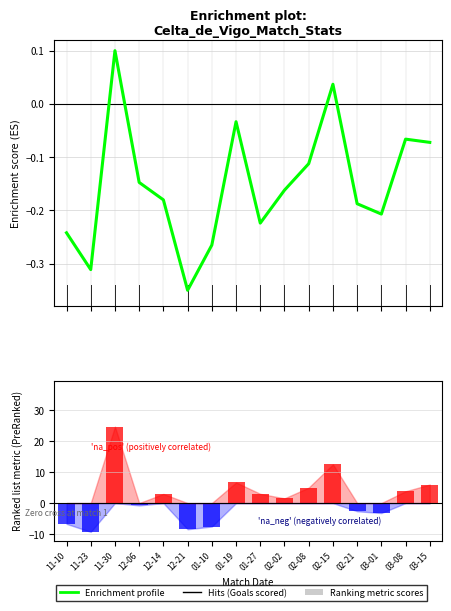

What is the value of the Enrichment profile bar at the 16th from the left?

-0.1